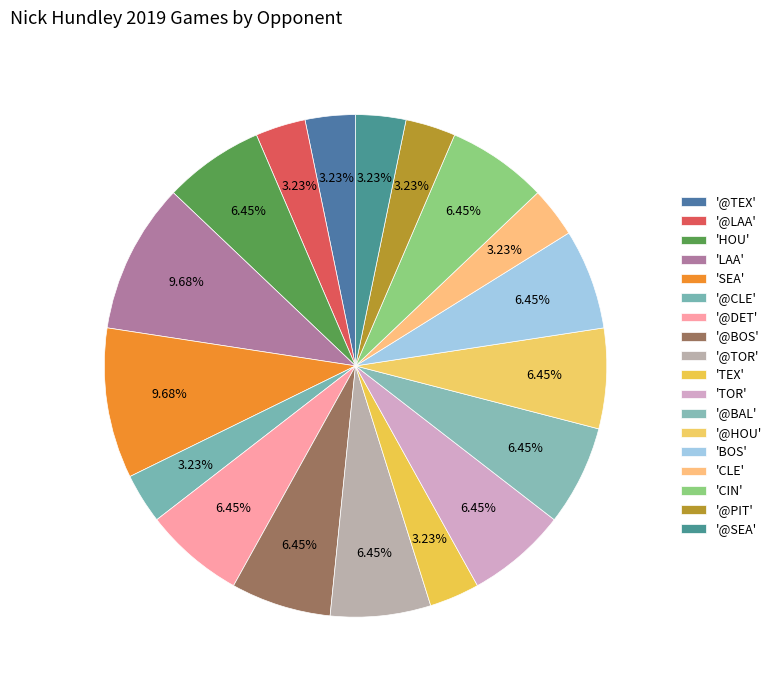

Does any single category account for the majority?

No